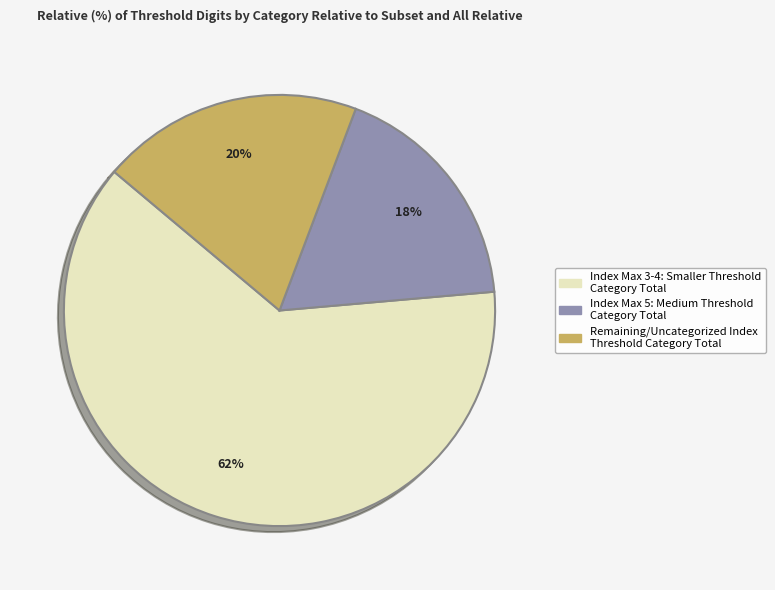

Does any single category account for the majority?

Yes